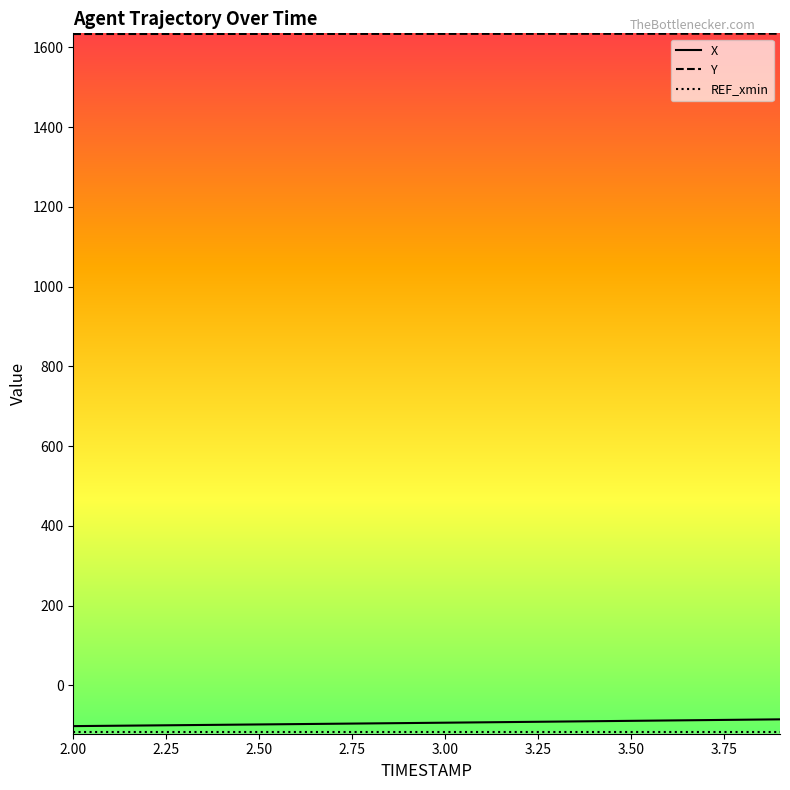

Which series has the largest total across all categories?

Y